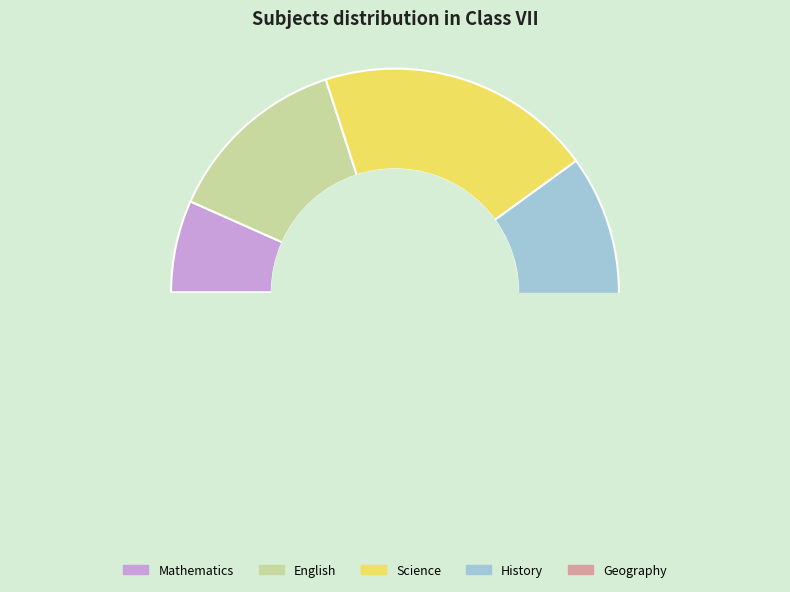

How many segments does this pie chart have?

5